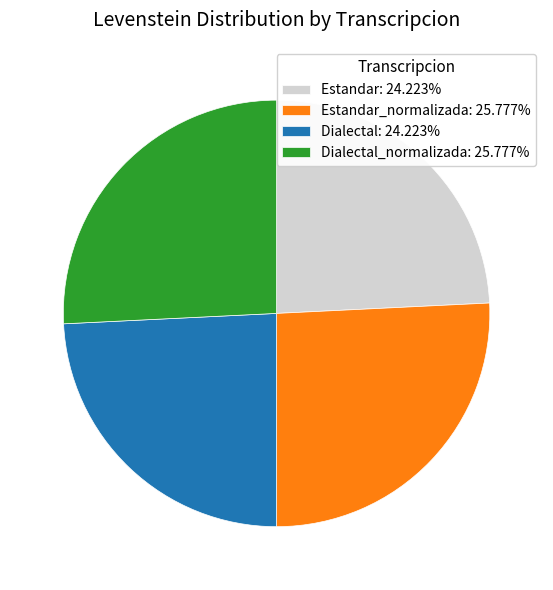

Approximately how many times larger is the value at Dialectal_normalizada: 25.777% compared to Estandar: 24.223%?

1.1